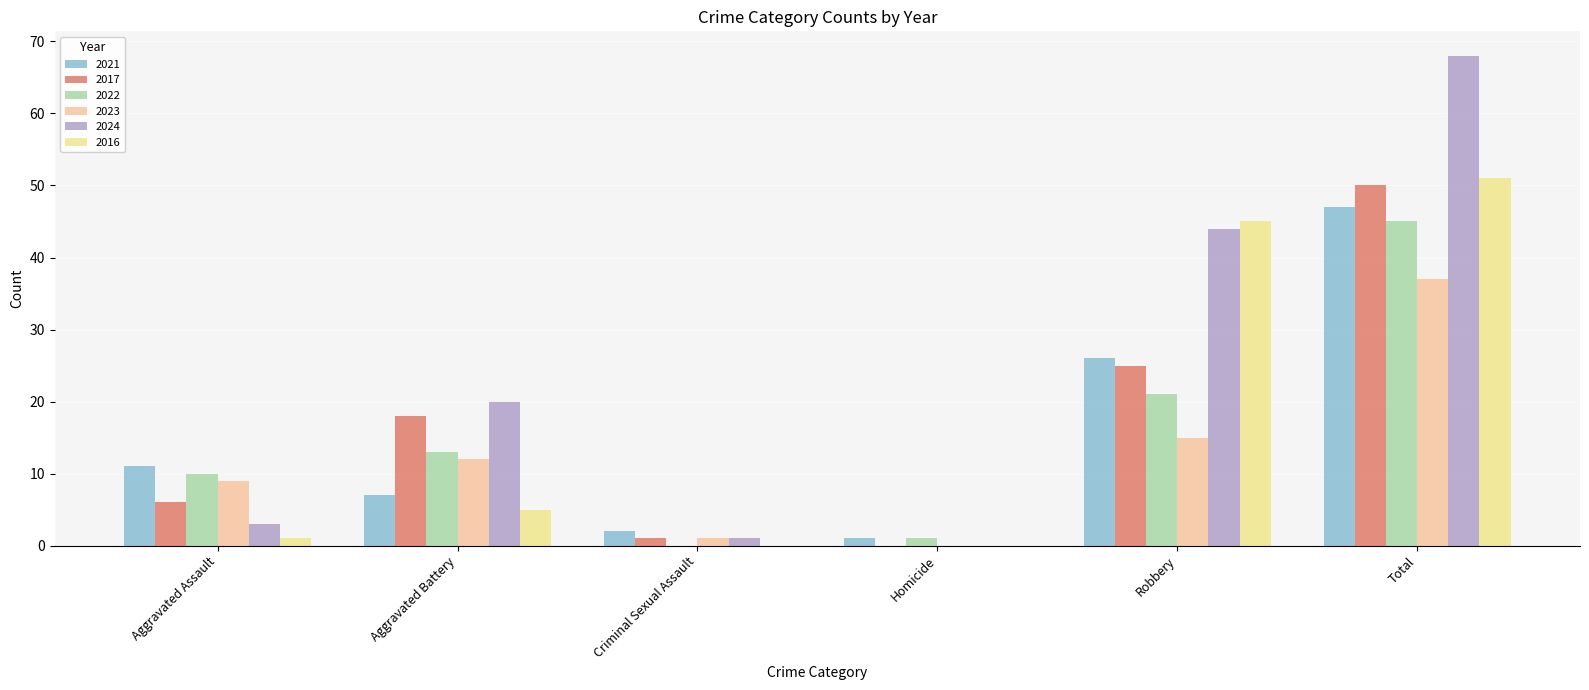

Does the chart contain stacked bars?

No